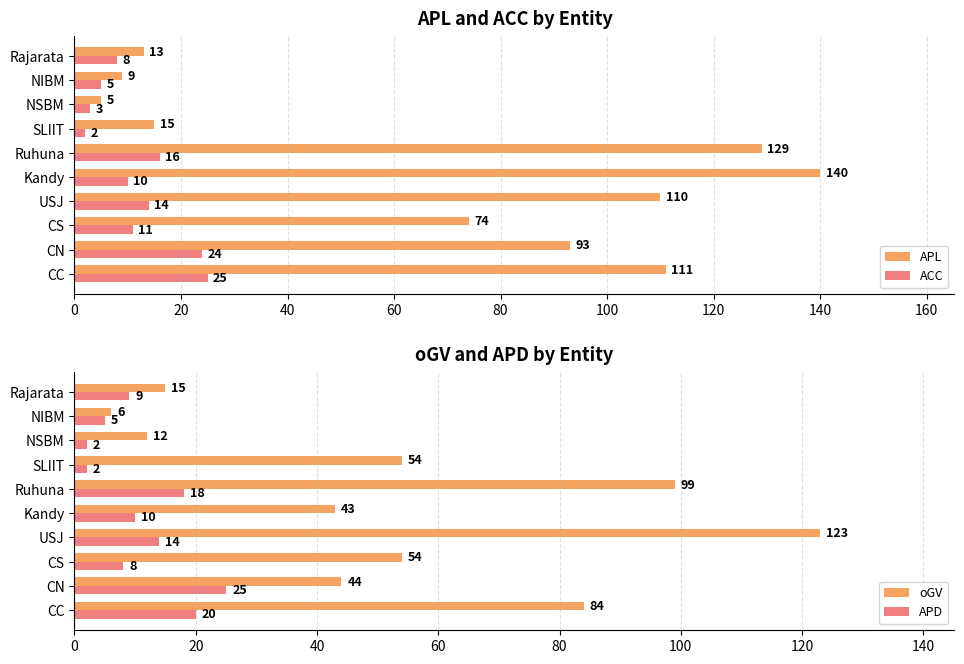

What is the approximate value of ACC at CS, to the nearest 10?

10